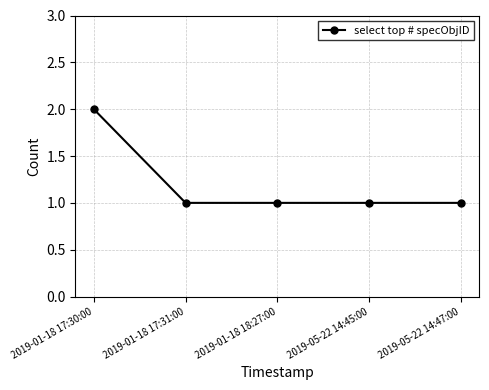

True or false: the data has more than 1 interior local peaks.

False